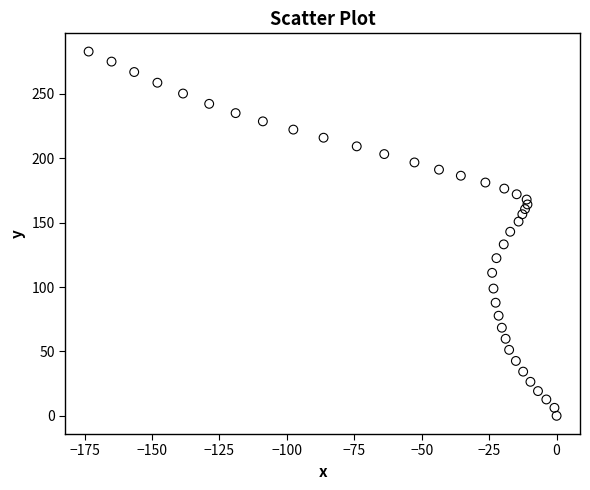

What is the range of Y values (max minus min)?

282.8